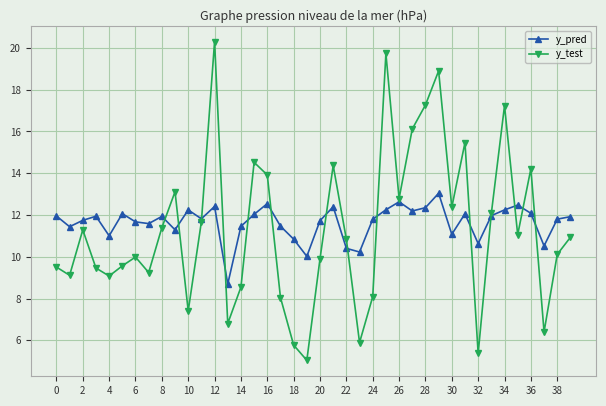

Which series has the largest total across all categories?

y_pred